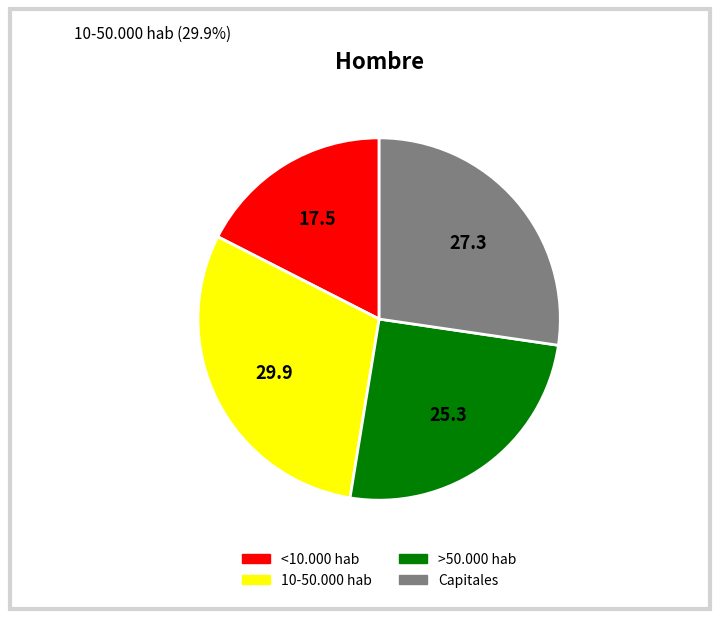

Which slice is the smallest?

<10.000 hab